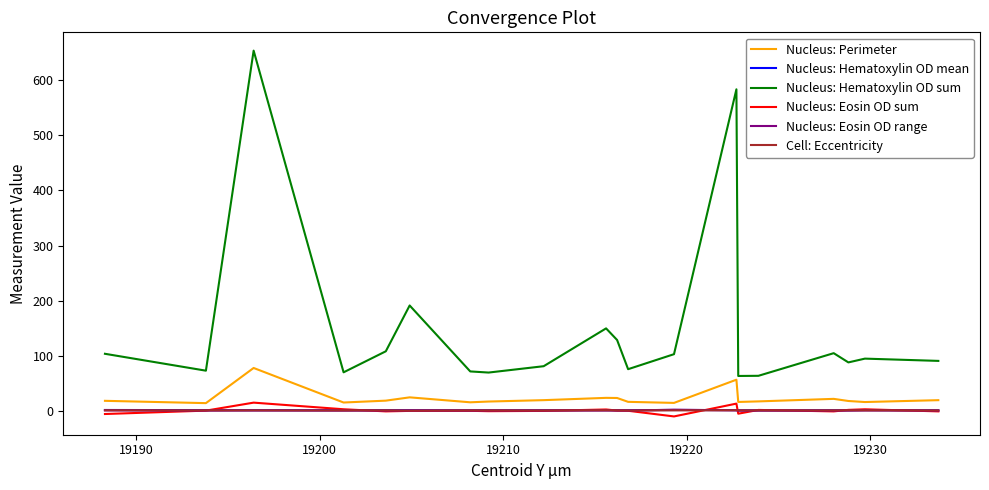

Which series has the largest range (max minus min)?

Nucleus: Hematoxylin OD sum